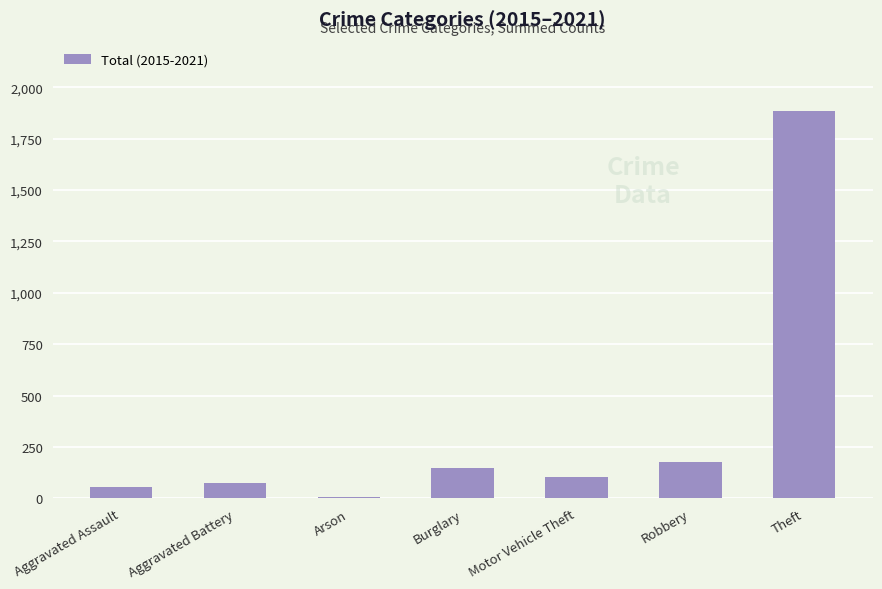

Is it true that the value at Robbery is 252?

False